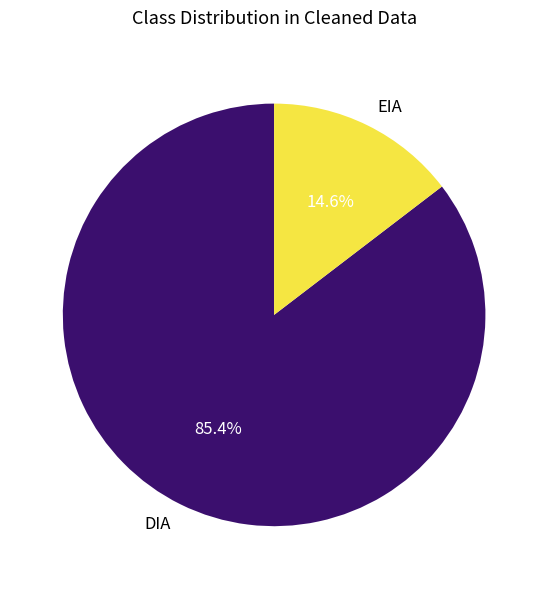

To the nearest percent, what portion does DIA represent?

85%